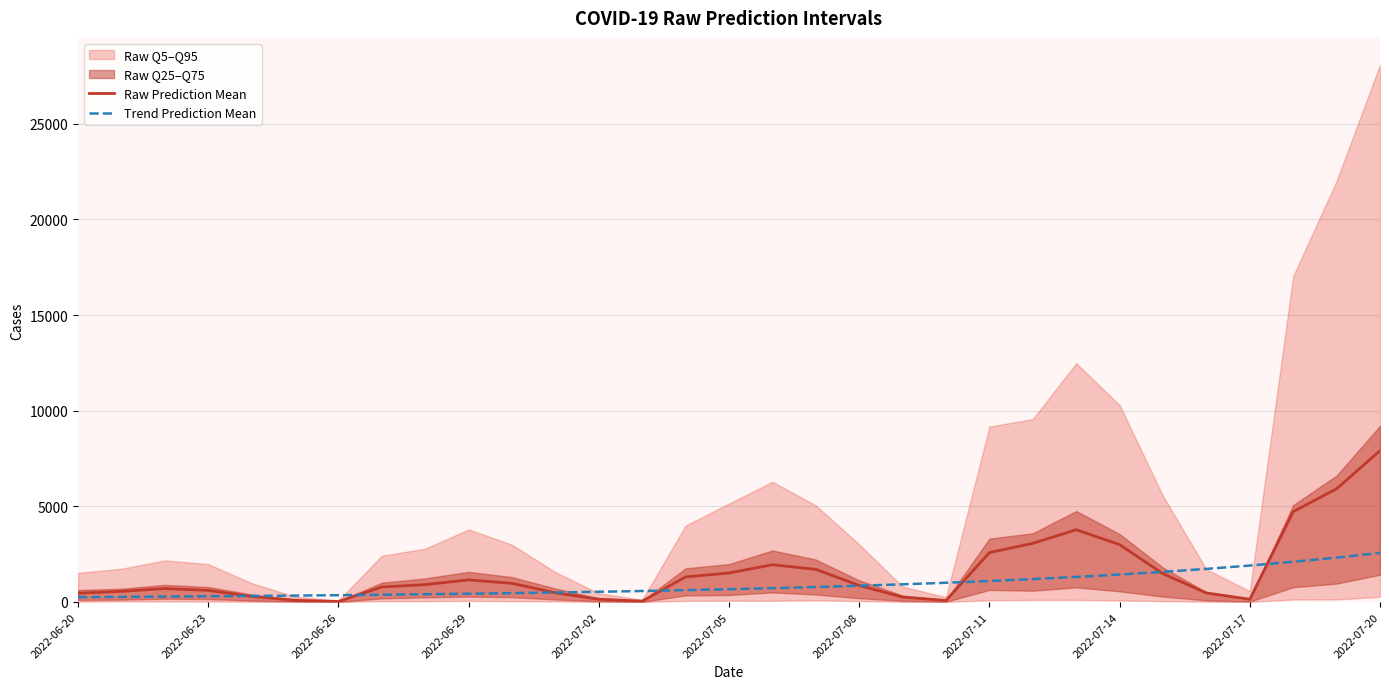

Between 2022-06-23 and 14, which series saw the biggest shift?

Raw Prediction Mean